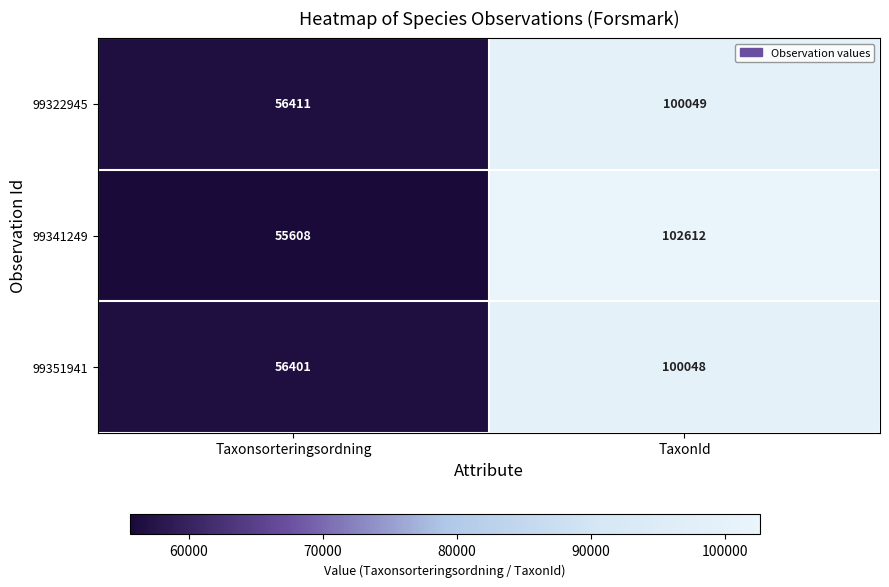

What is the average value of the 99341249 series?

79110